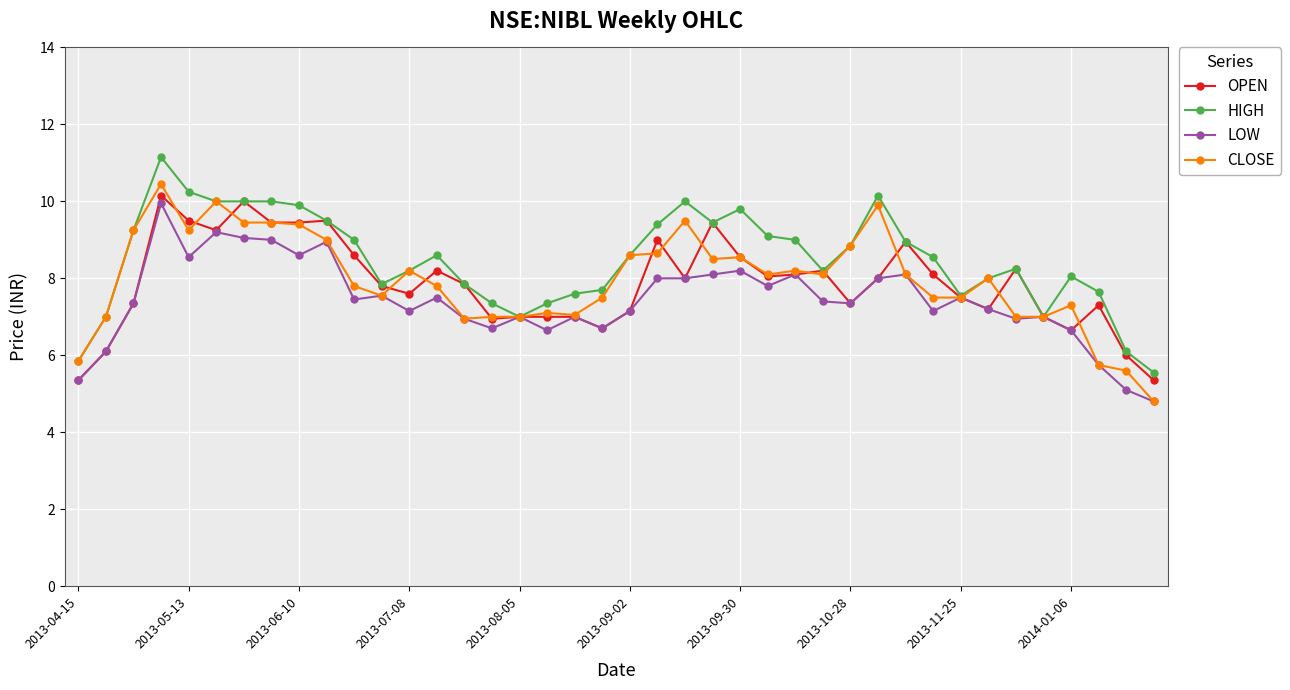

What is the minimum value shown in the chart?

4.8